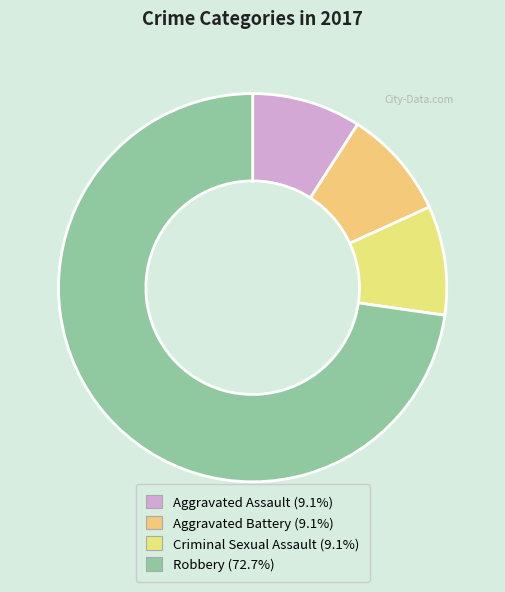

To the nearest percent, what is the difference between the largest and smallest slice percentages?

64%